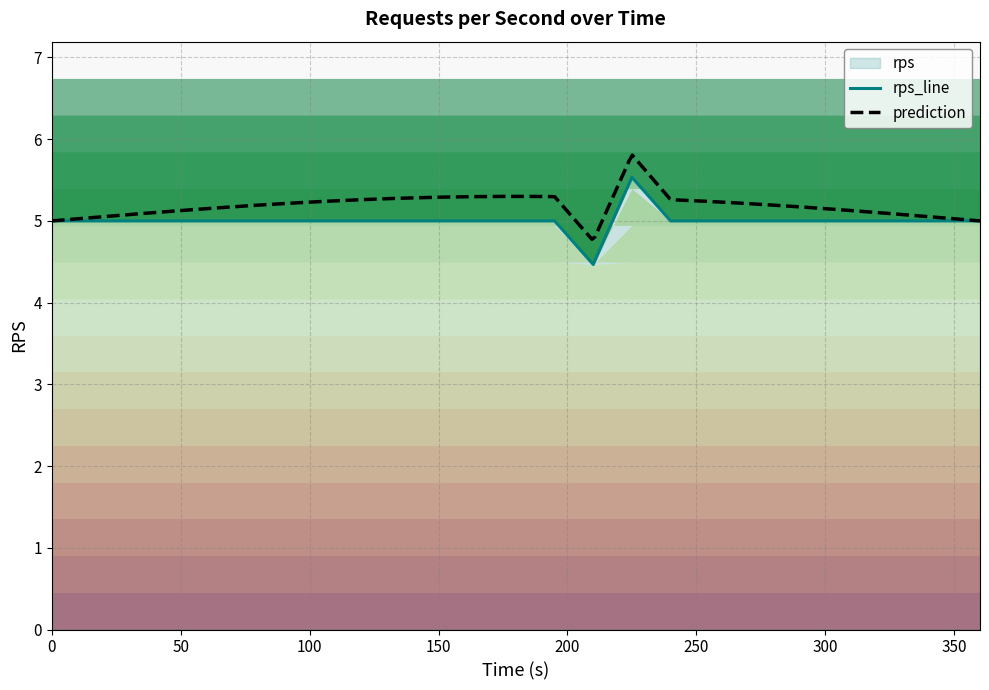

What is the maximum value shown in the chart?

5.5